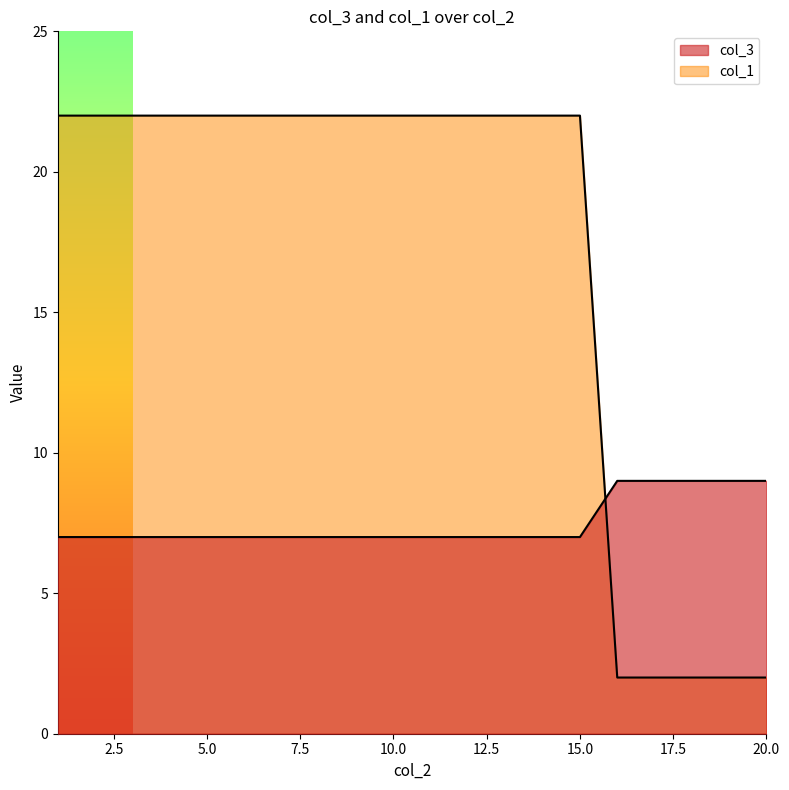

What is the value of the col_1 point at the 3rd from the left?

22